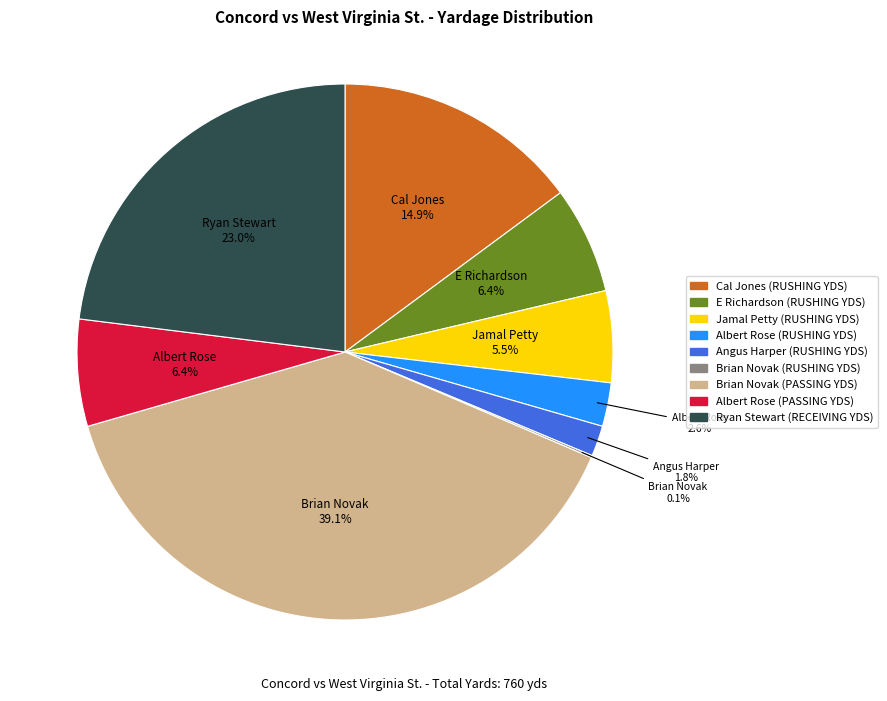

Is there any slice that represents more than half of the pie?

No